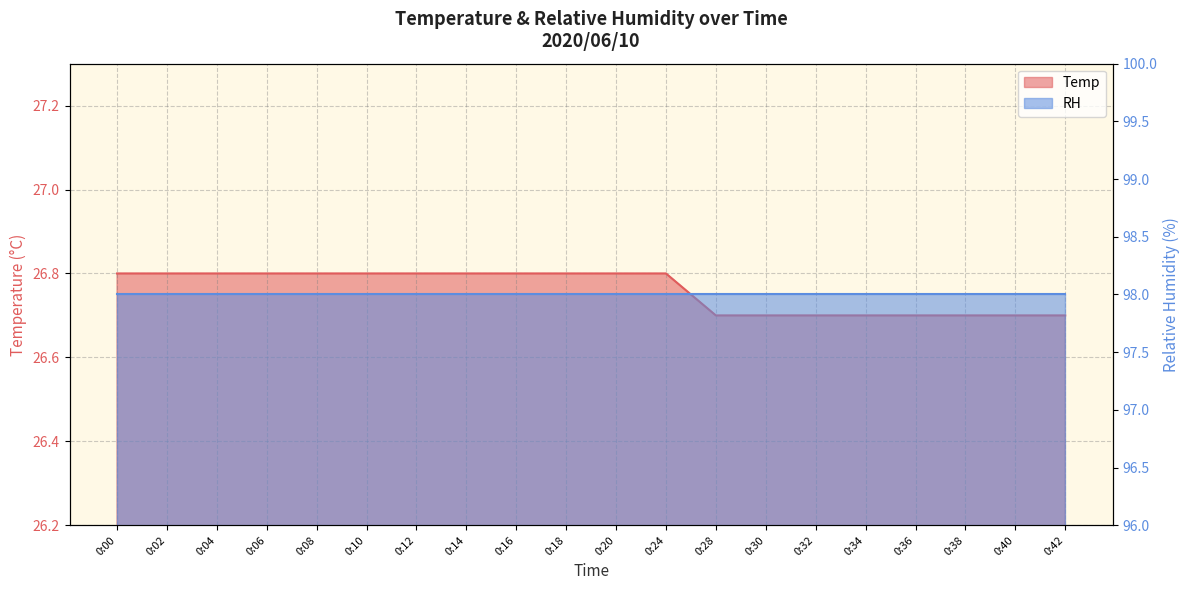

How many data points does each series have?

20